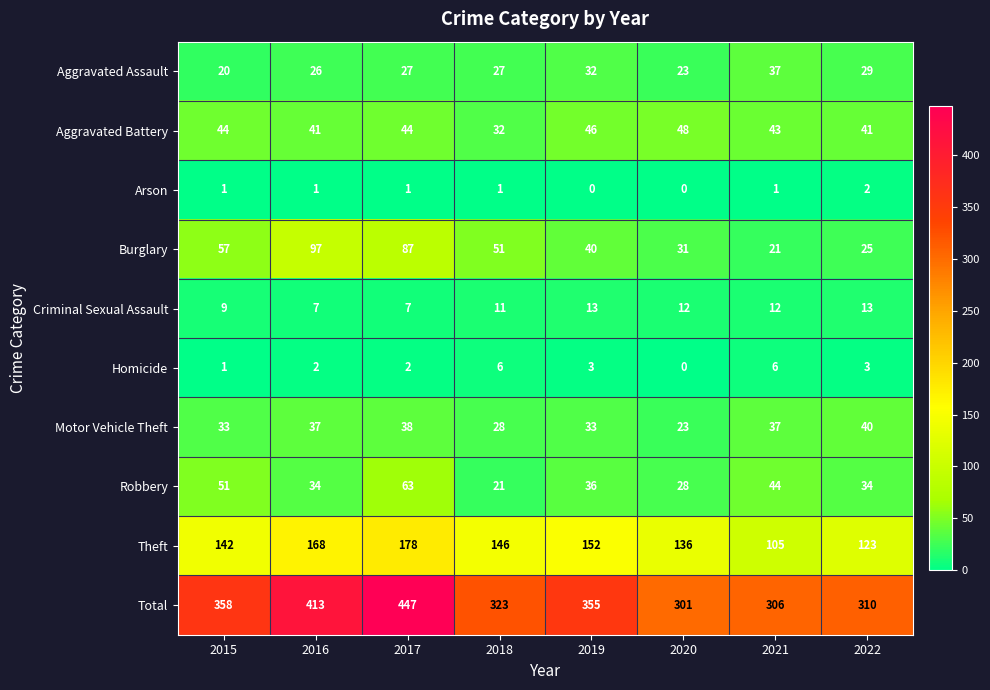

Which series has the largest range (max minus min)?

Total